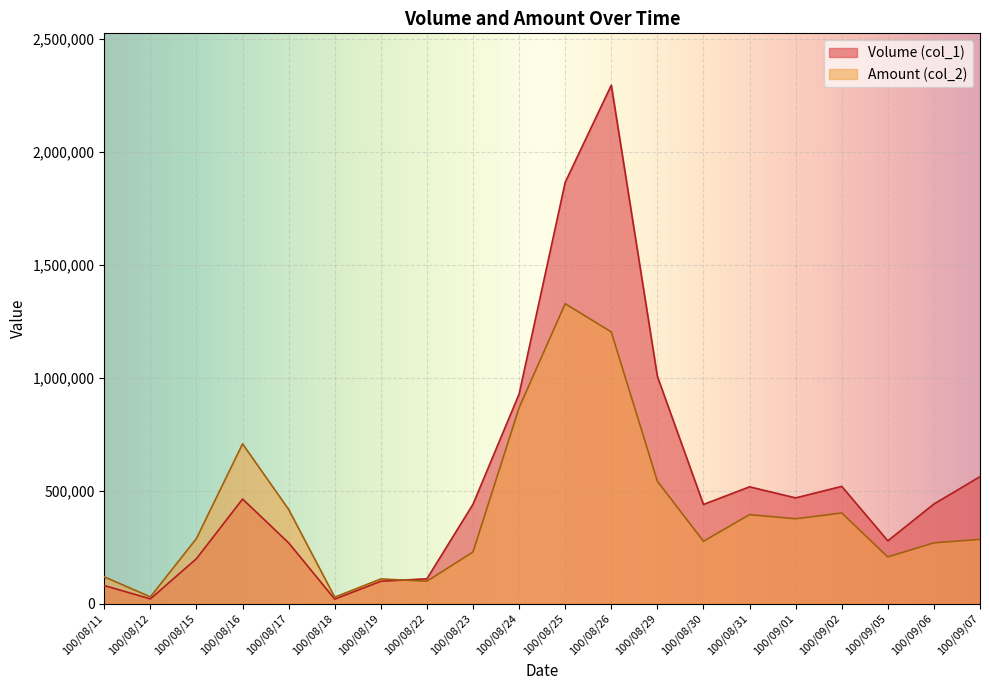

After their last crossing, which series has the higher values: Volume (col_1) or Amount (col_2)?

Volume (col_1)